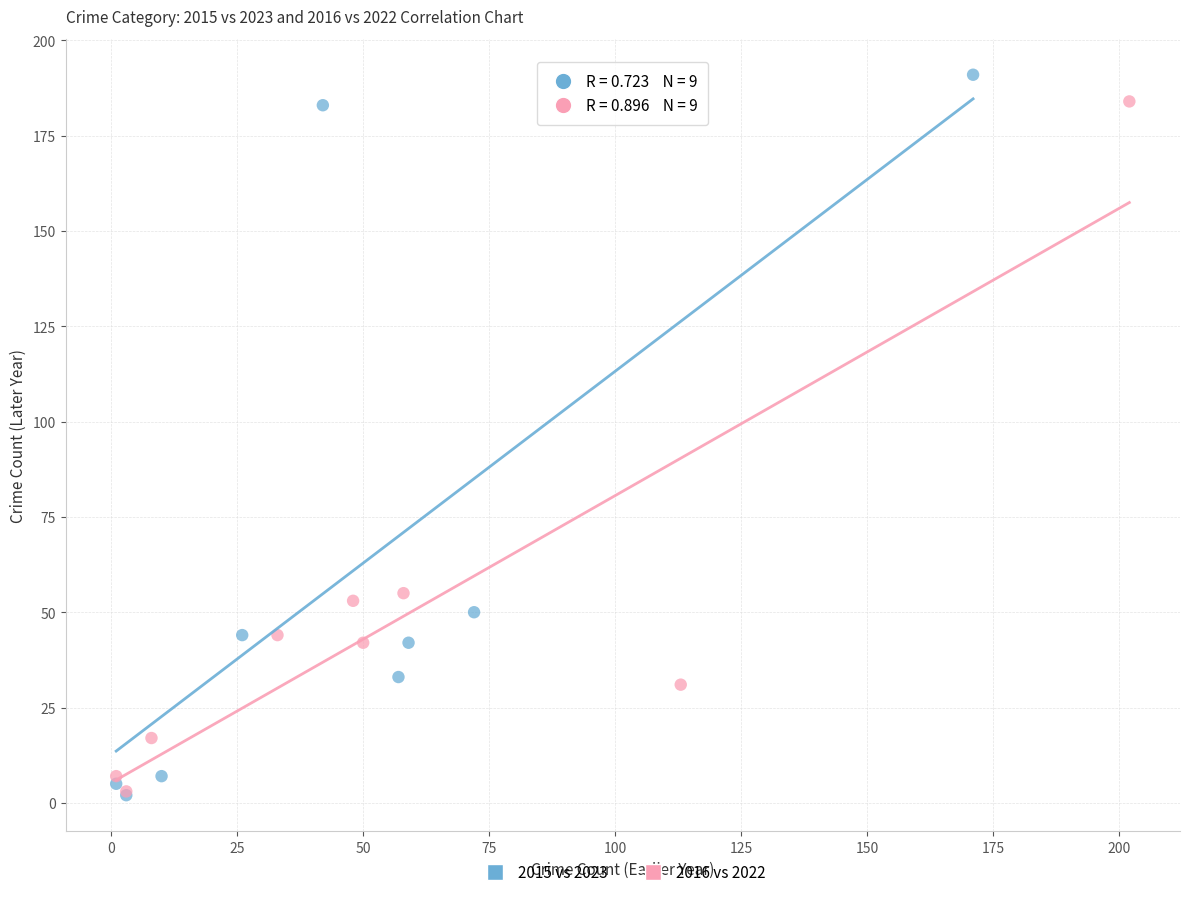

Which series reaches the maximum Y coordinate?

2015 vs 2023